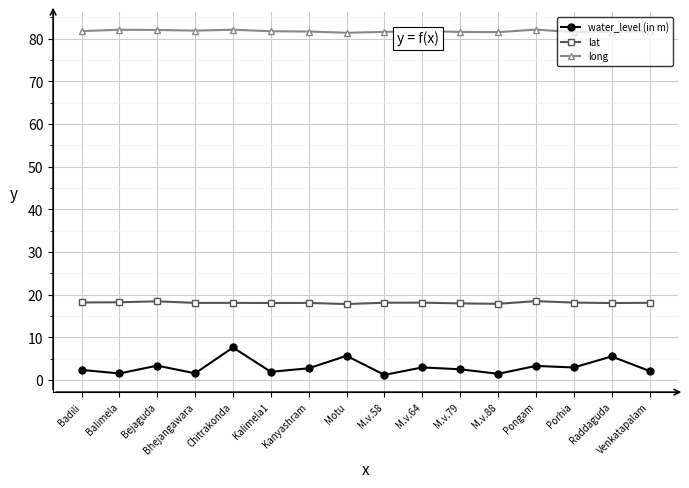

What is the label of the 6th point from the left?

Kalimela1